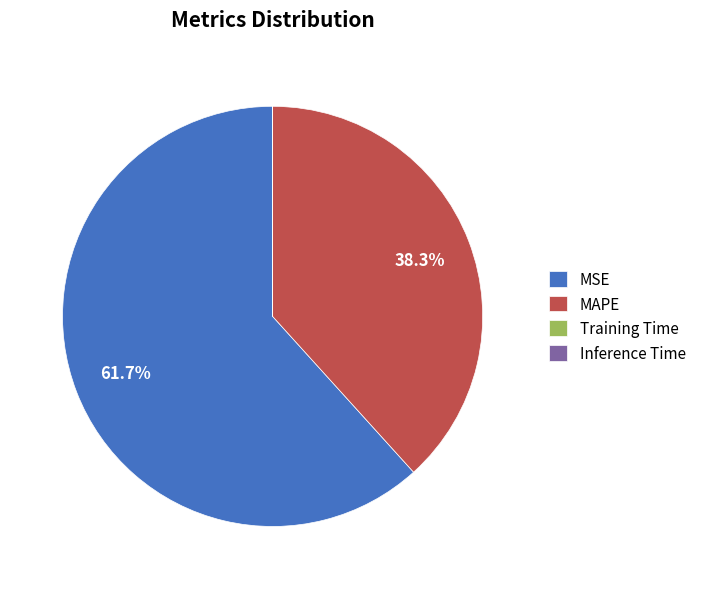

How much of the chart is everything except MAPE?

61.7%